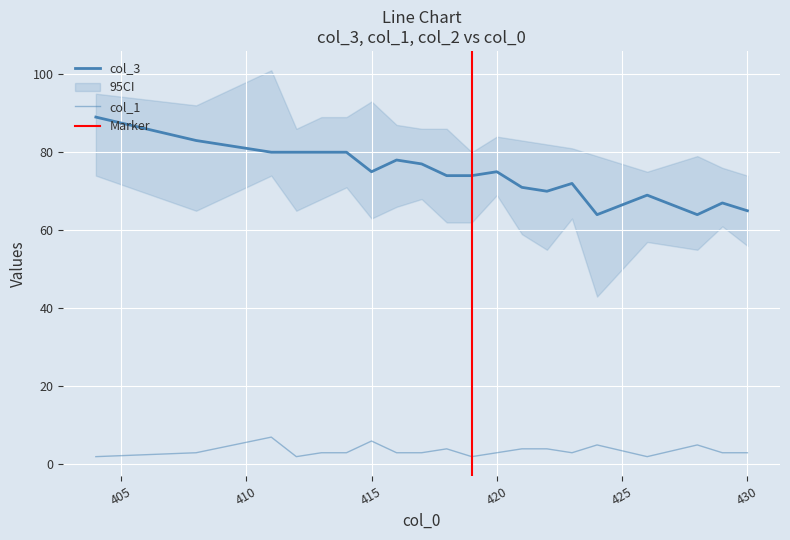

What is the difference between the highest and lowest values at 422?

66